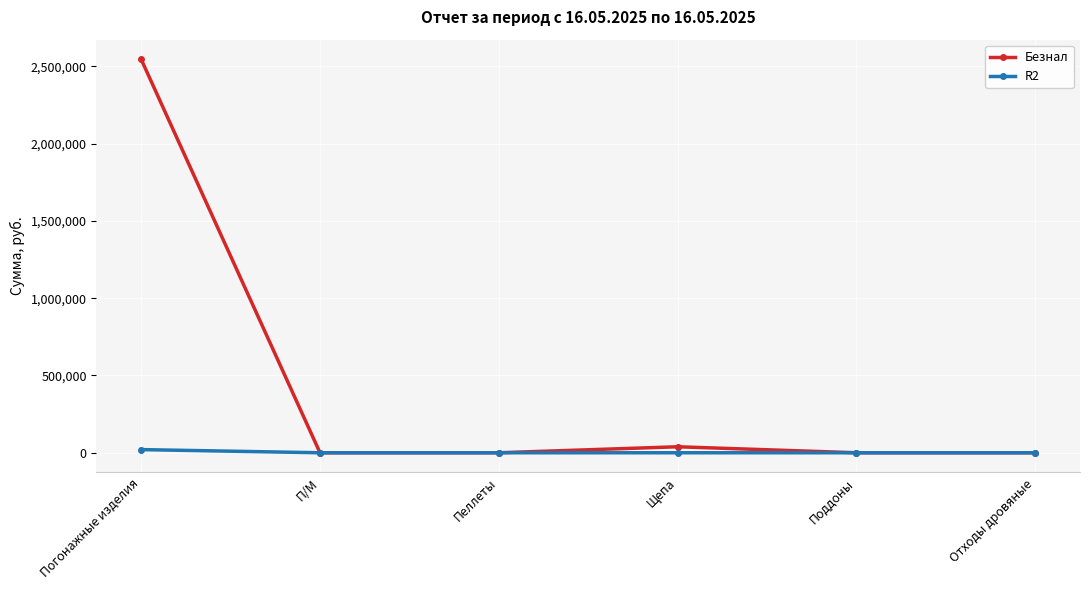

Reading left to right, list all the values displayed in this chart.

Безнал: Погонажные изделия=2545189.4	П/М=0.0	Пеллеты=0.0	Щепа=38743.2	Поддоны=0.0	Отходы дровяные=0.0
R2: Погонажные изделия=20423.0	П/М=0.0	Пеллеты=0.0	Щепа=0.0	Поддоны=0.0	Отходы дровяные=0.0